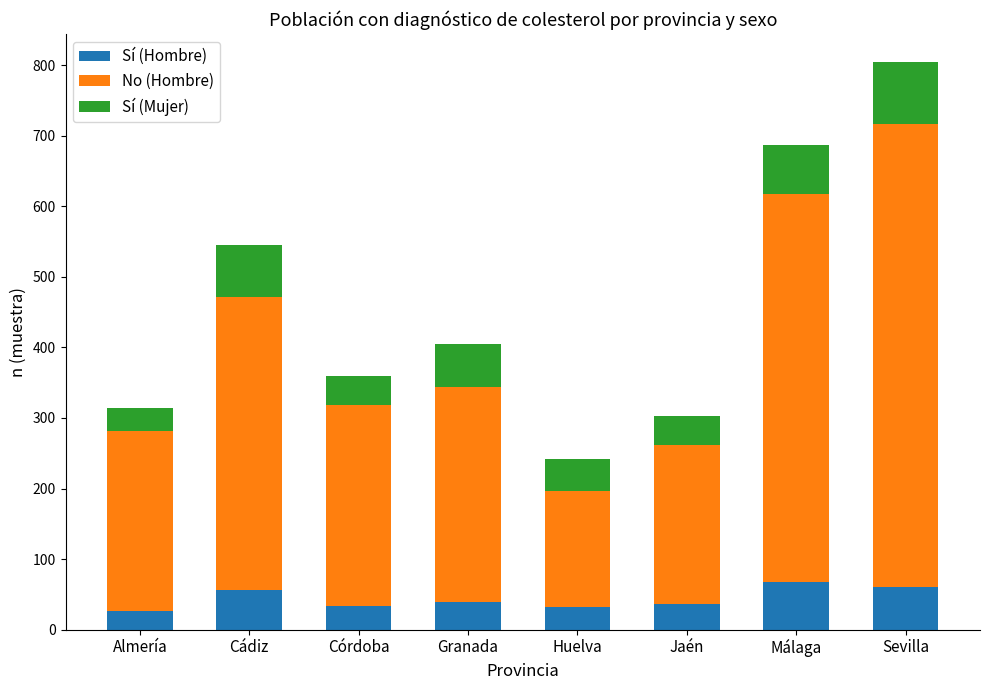

At which category is the sum across all series the highest?

Sevilla